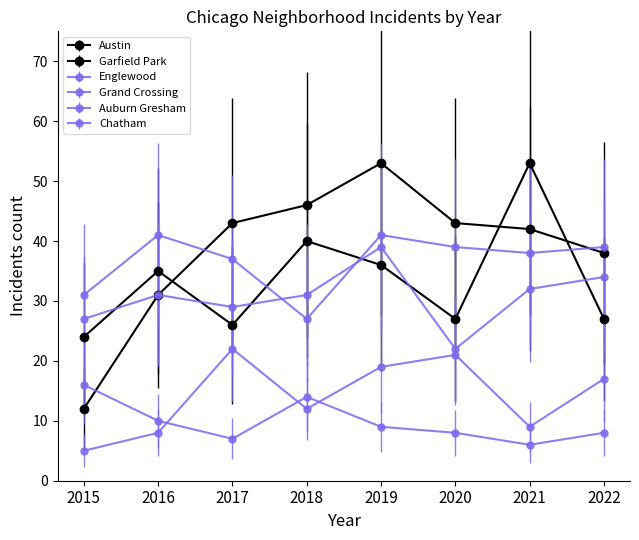

List the series in order of their peak value, highest first.

Austin, Garfield Park, Englewood, Grand Crossing, Chatham, Auburn Gresham